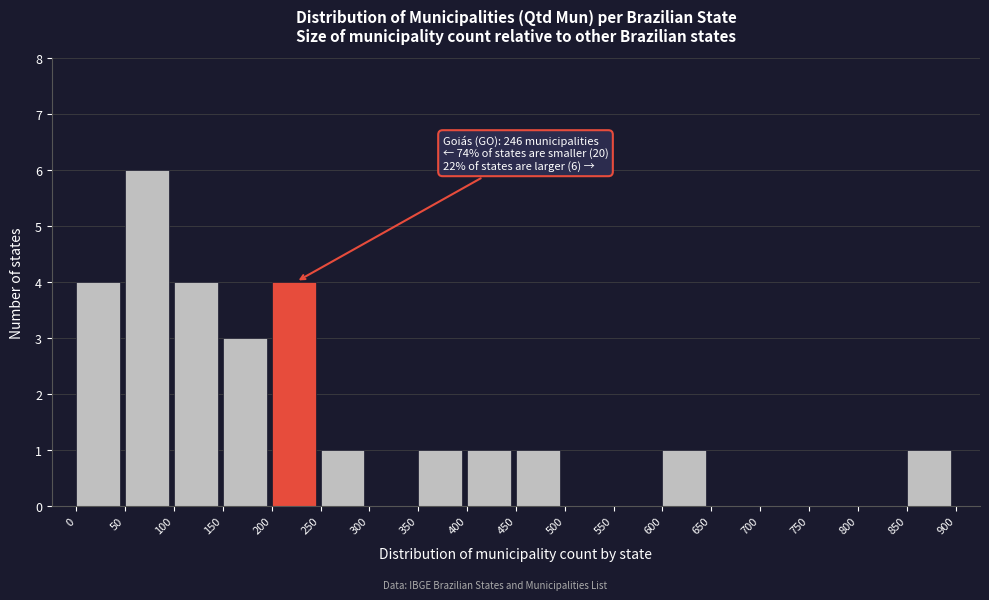

Over which range of the x-axis is the bar tallest?

50 to 100